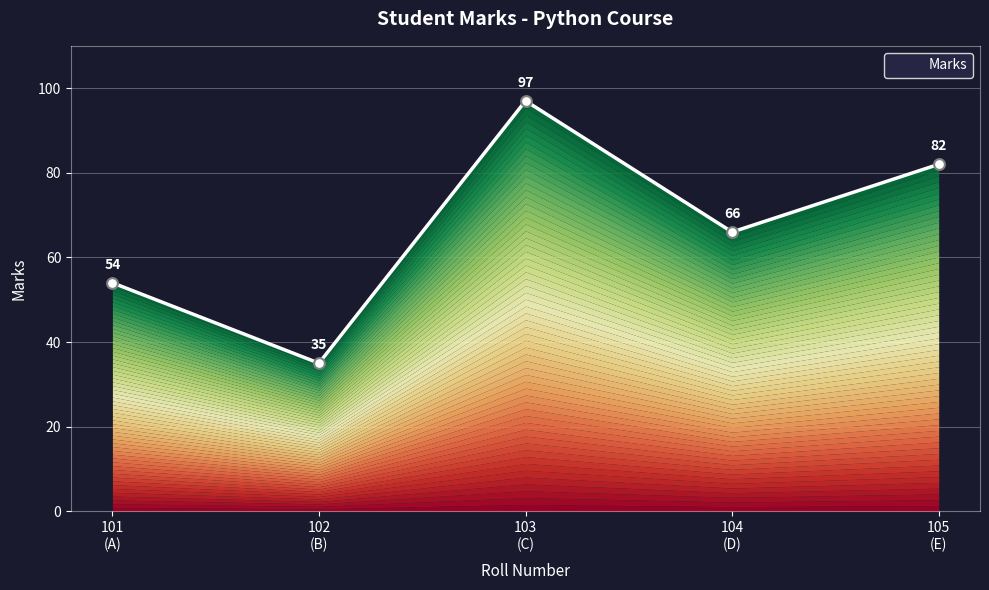

Between 101 (A) and 102 (B), which is larger?

101 (A)